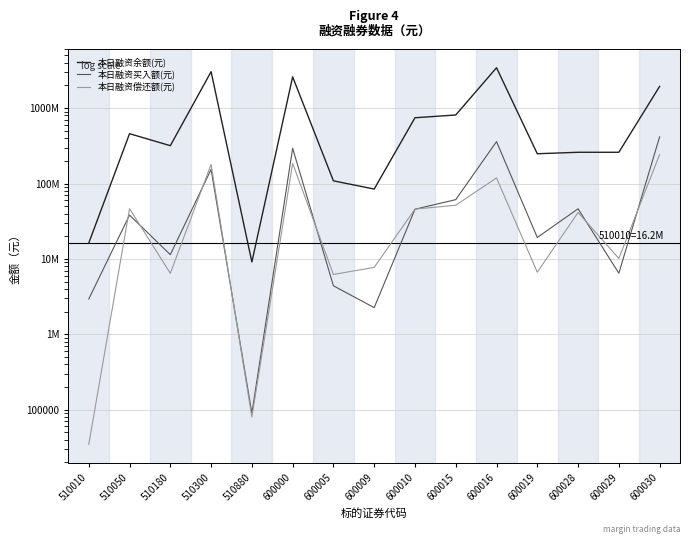

What is the difference between the second highest and second lowest values in the 本日融资余额(元) series?

3021459918